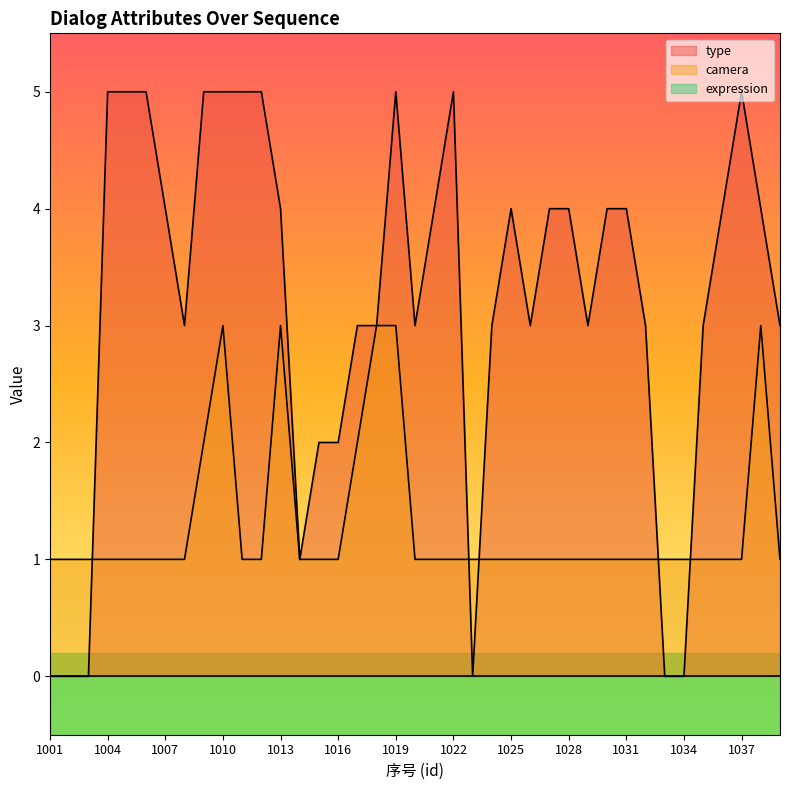

Does the chart have visible grid lines?

No